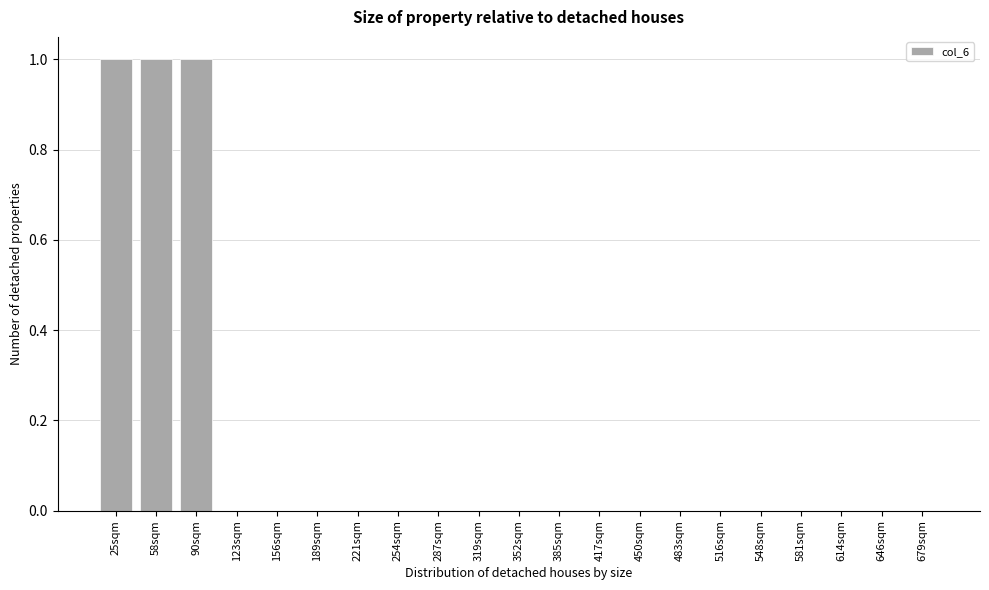

Reading left to right, what are all the values shown in this chart?

25sqm=1	58sqm=1	90sqm=1	123sqm=0	156sqm=0	189sqm=0	221sqm=0	254sqm=0	287sqm=0	319sqm=0	352sqm=0	385sqm=0	417sqm=0	450sqm=0	483sqm=0	516sqm=0	548sqm=0	581sqm=0	614sqm=0	646sqm=0	679sqm=0